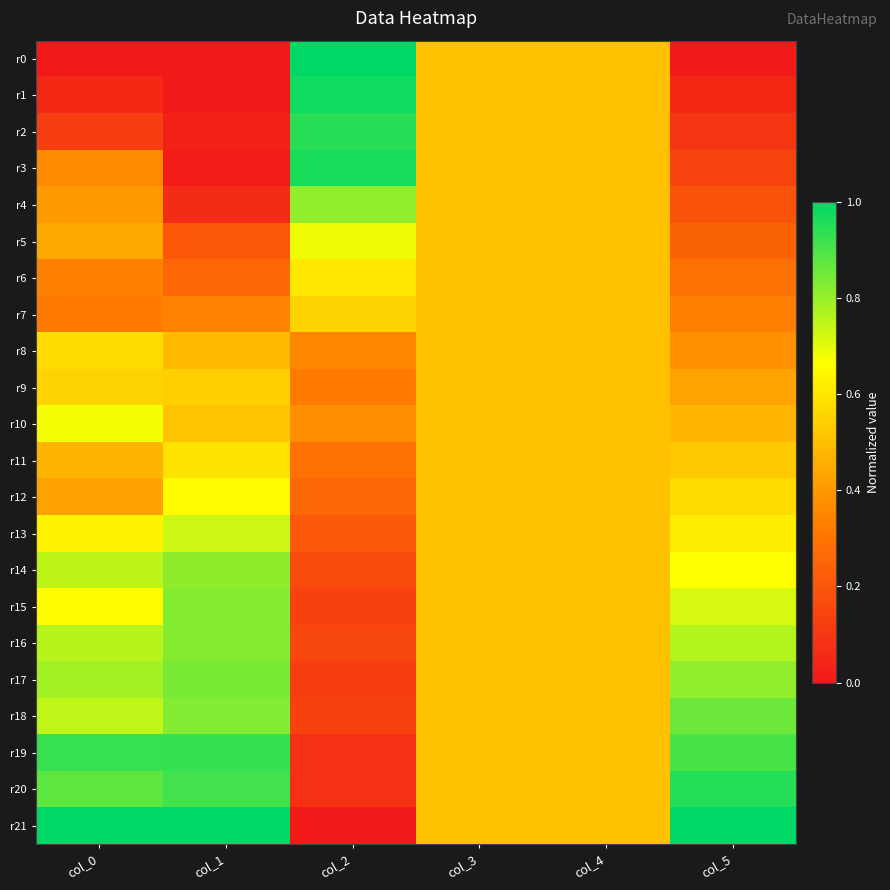

How many series are shown in this chart?

22